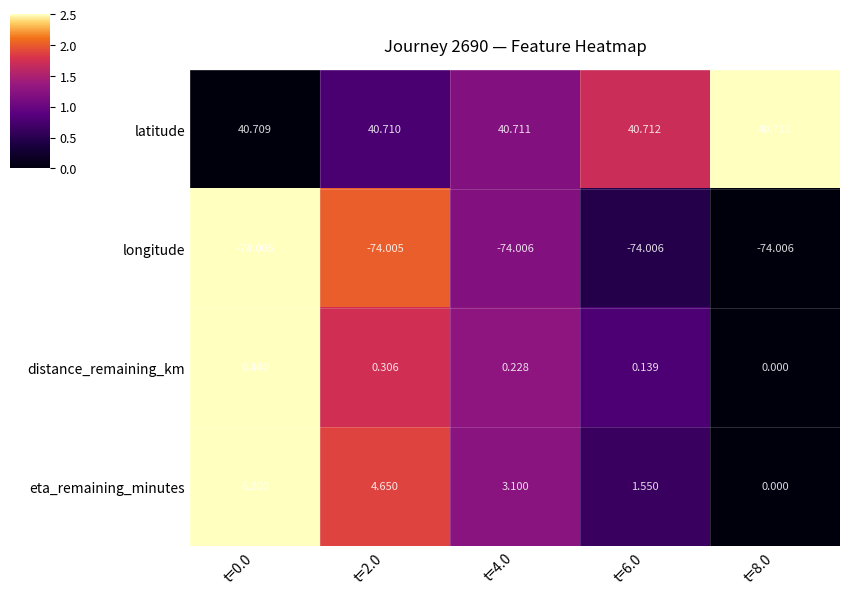

At which category is the sum across all series the highest?

t=0.0